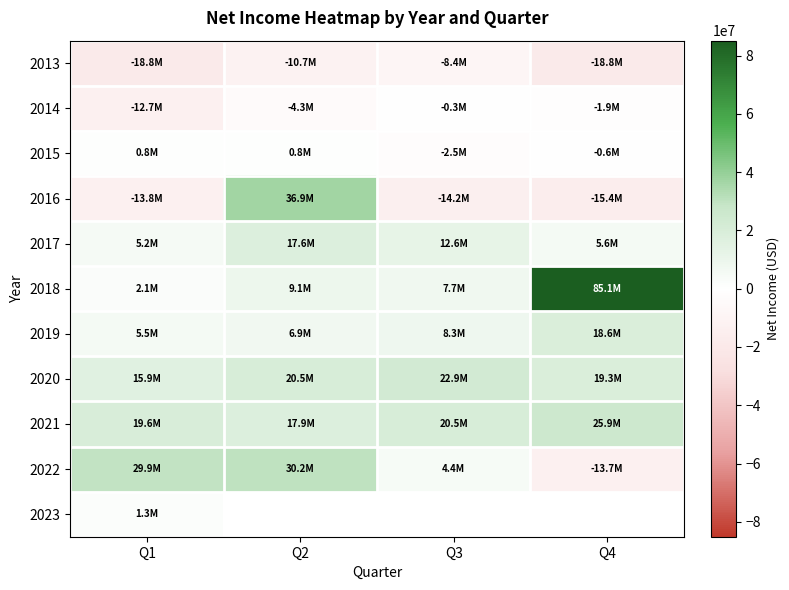

Which category has the highest value across all series?

Q4